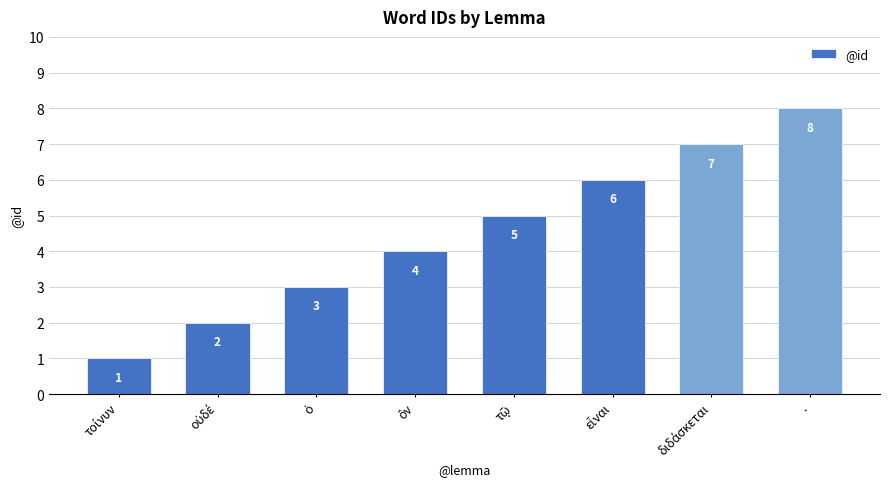

Which category has the highest value across all series?

.